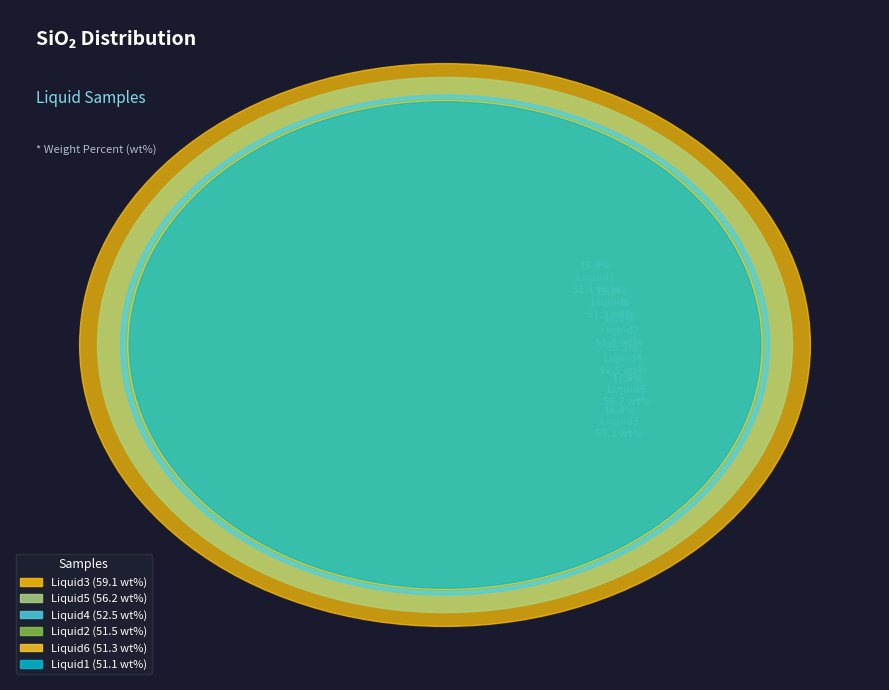

Which has a higher value, Liquid6 or Liquid3?

Liquid3